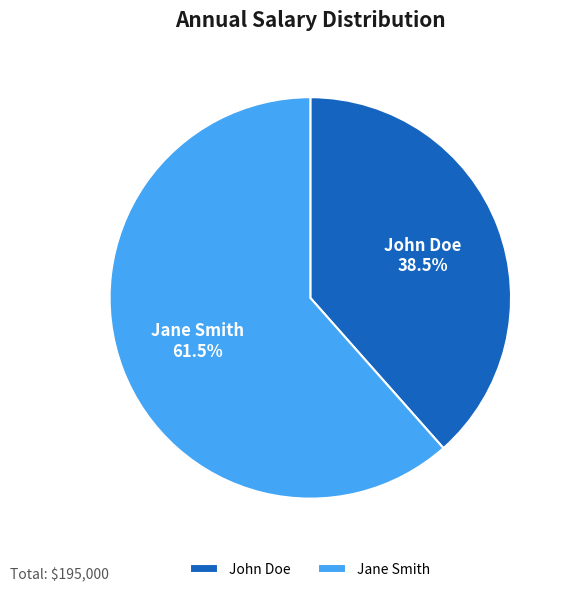

What is the total percentage of John Doe and Jane Smith?

100.0%